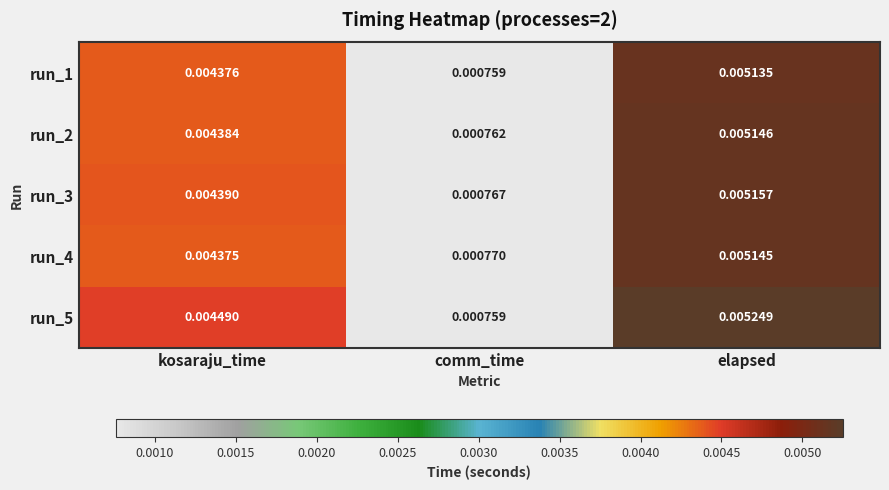

At how many categories does at least one series exceed 0?

3